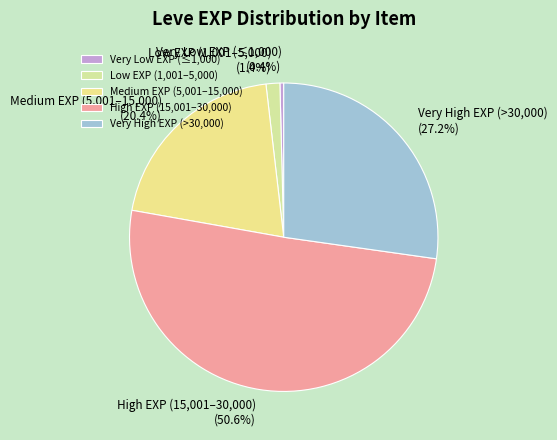

What is the largest slice in the pie chart?

High EXP (15,001–30,000)